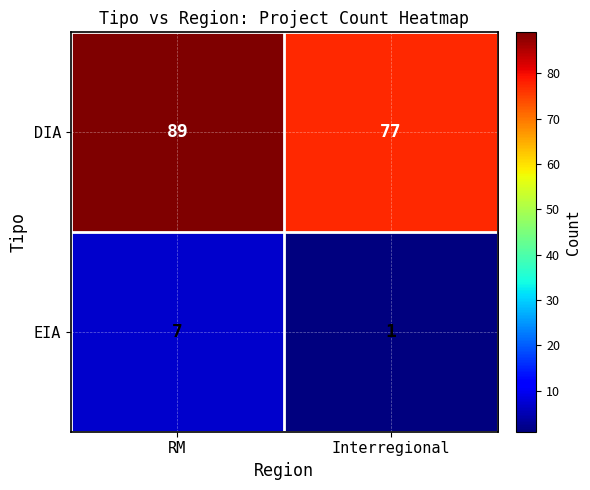

Is it true that DIA equals 152 at RM?

False